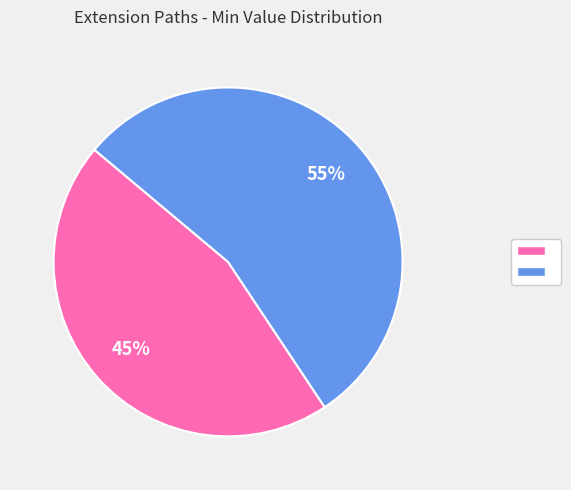

How many segments does this pie chart have?

2